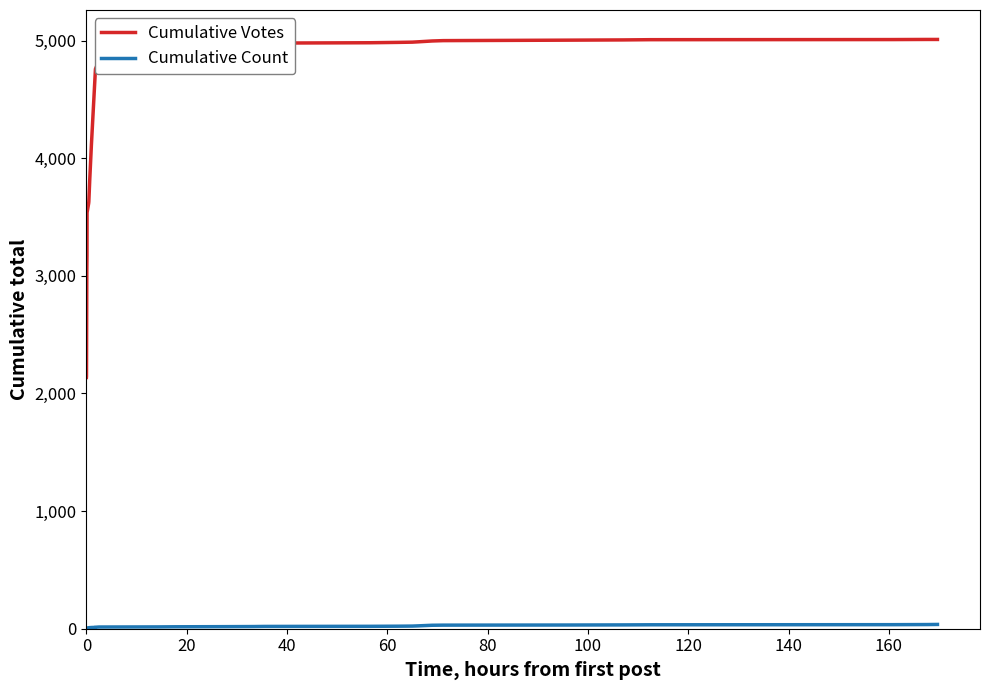

Which series has the widest spread of values?

Cumulative Votes